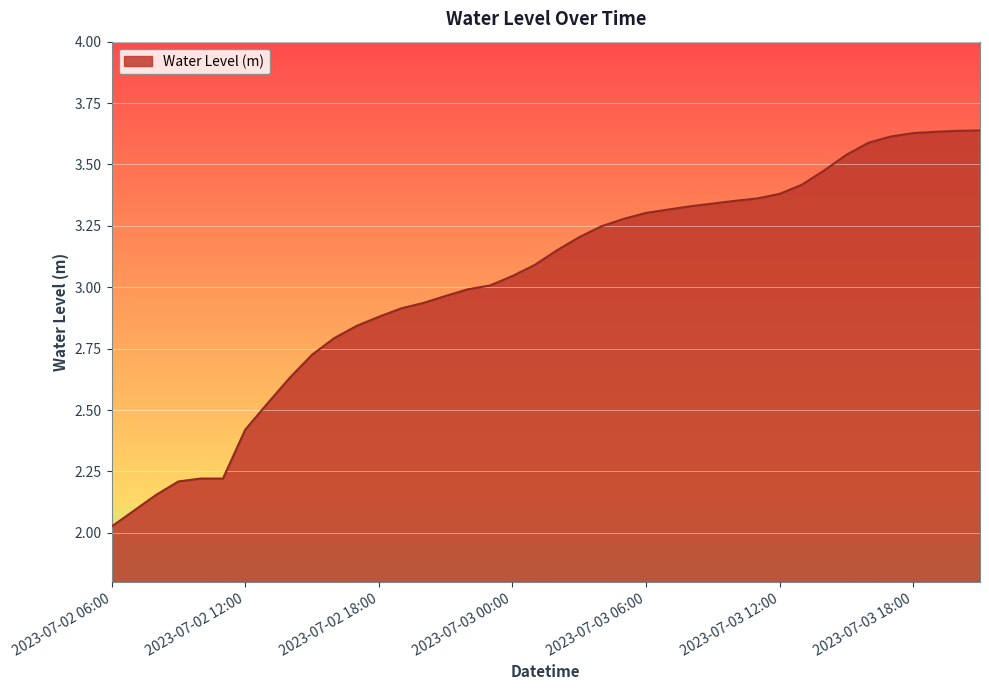

What is the difference between the maximum and minimum values?

1.6